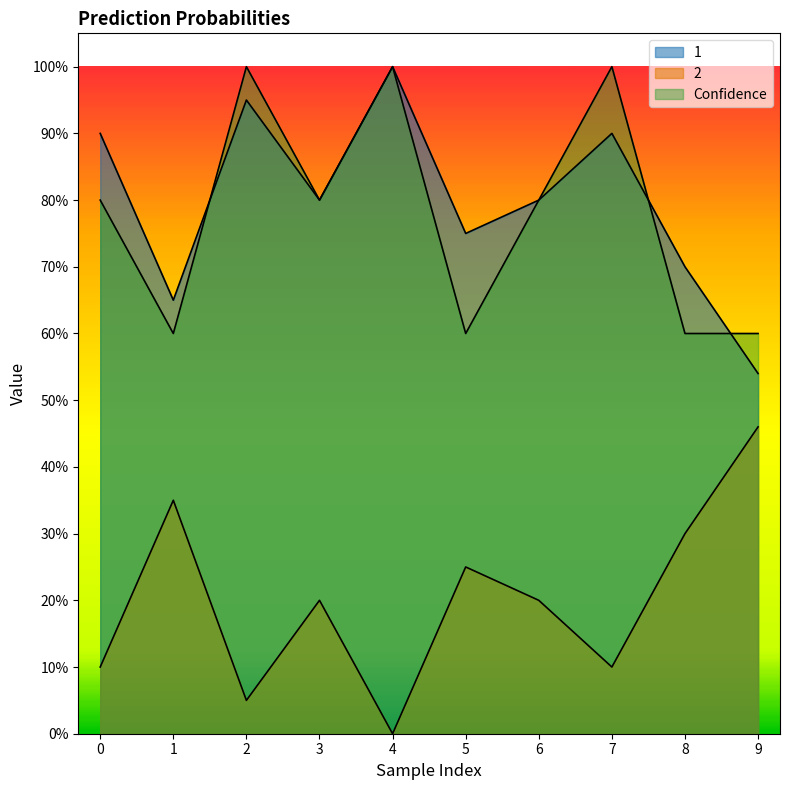

What is the sum of the 2 values at 6 and 1?

0.6